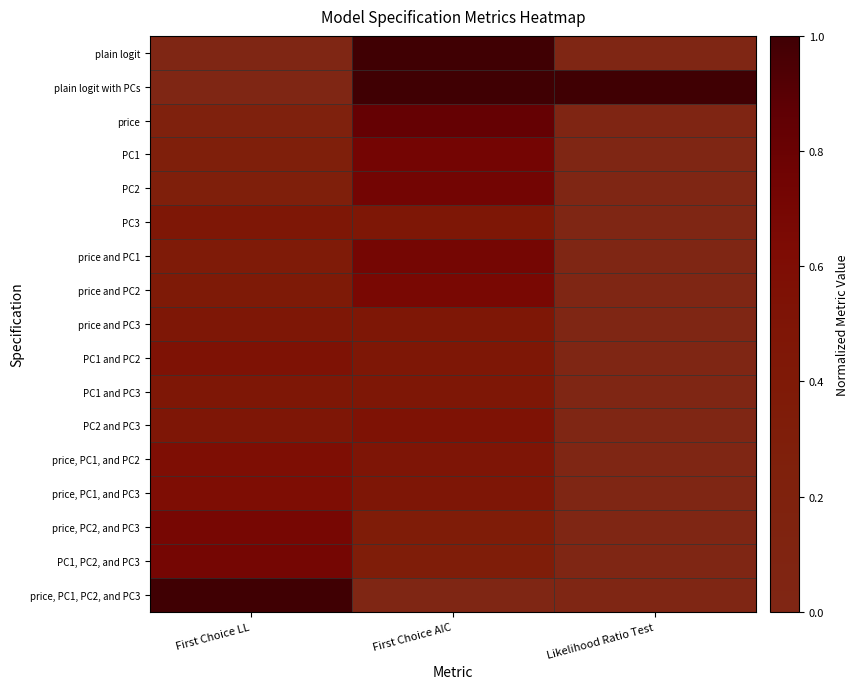

How many distinct data groups are displayed?

17